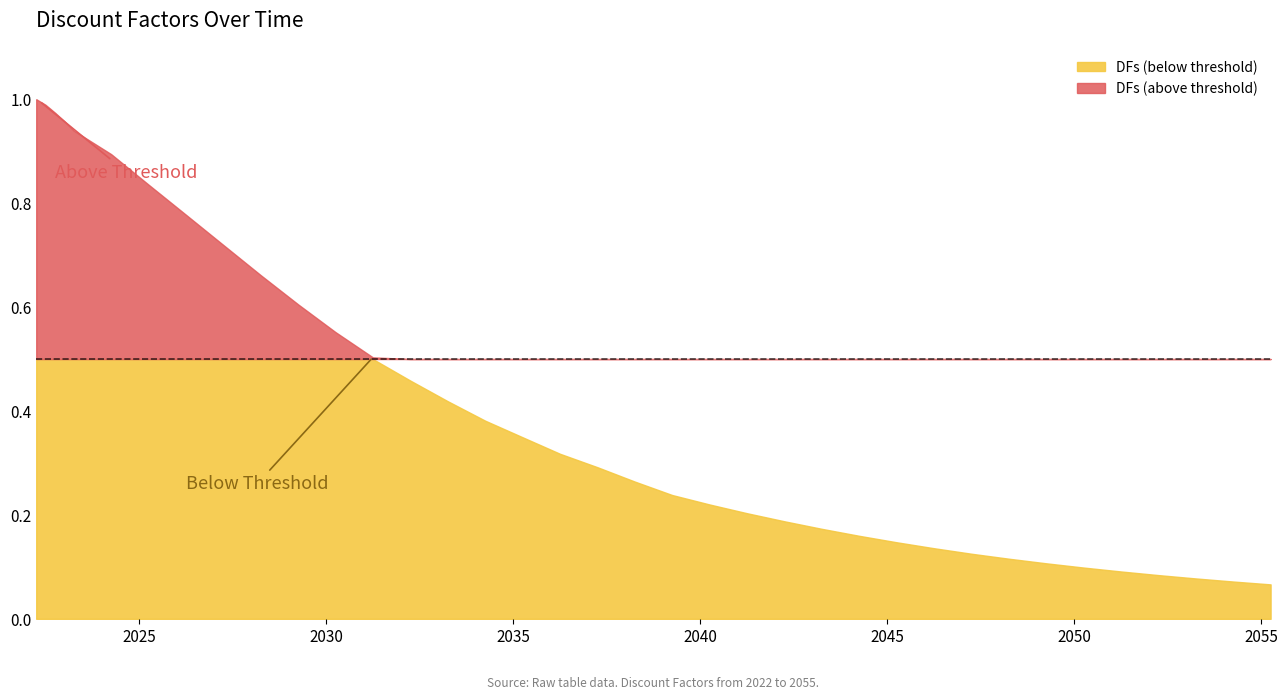

At which category does the chart reach its peak across all series?

2022-04-01